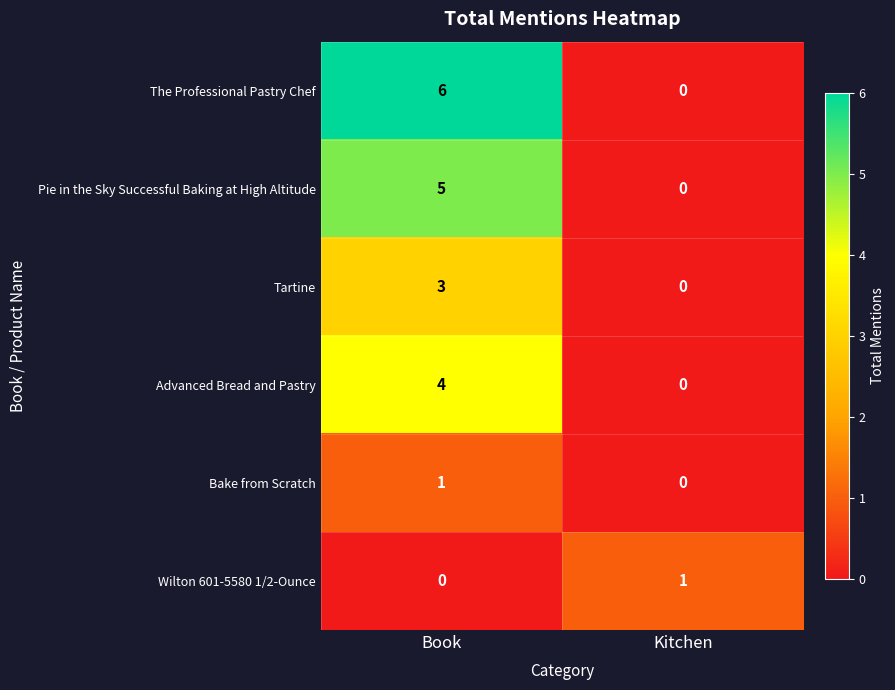

At which category is the sum across all series the highest?

Book